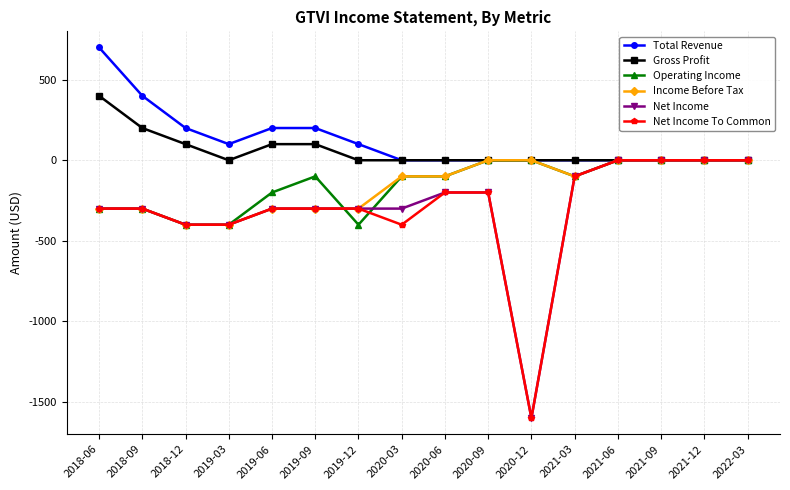

The value of Income Before Tax at 2018-06 is -300. True or false?

True